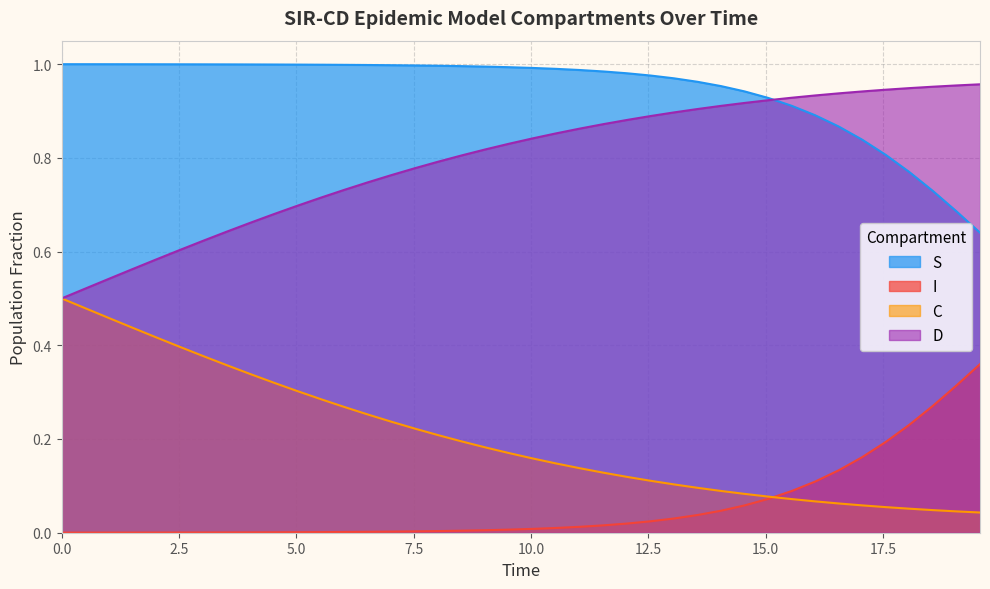

True or false: D and I intersect in this chart.

False